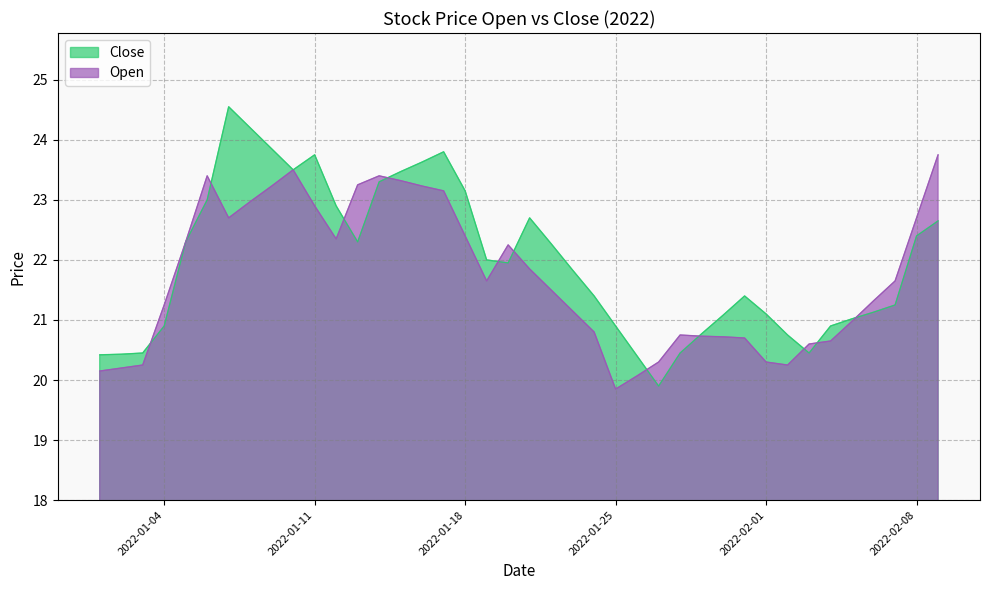

What is the difference between the second highest and second lowest values in the Close series?

3.8